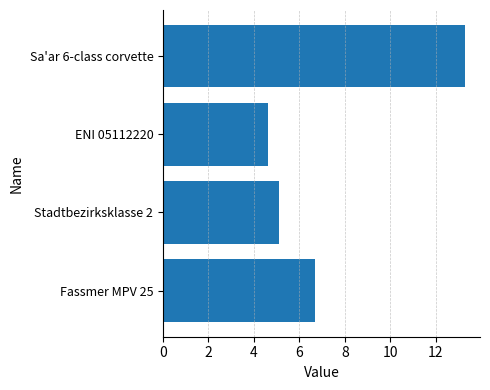

At which category does the chart reach its peak across all series?

Sa'ar 6-class corvette